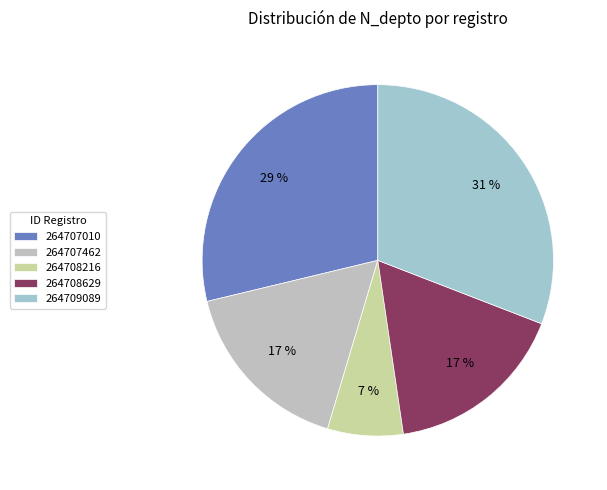

Between 264707010 and 264708629, which is larger?

264707010